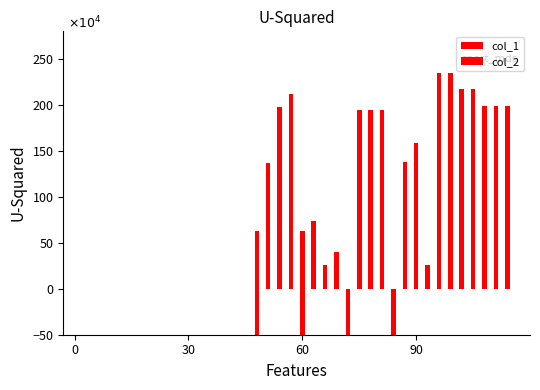

At how many categories does at least one series exceed -107?

40